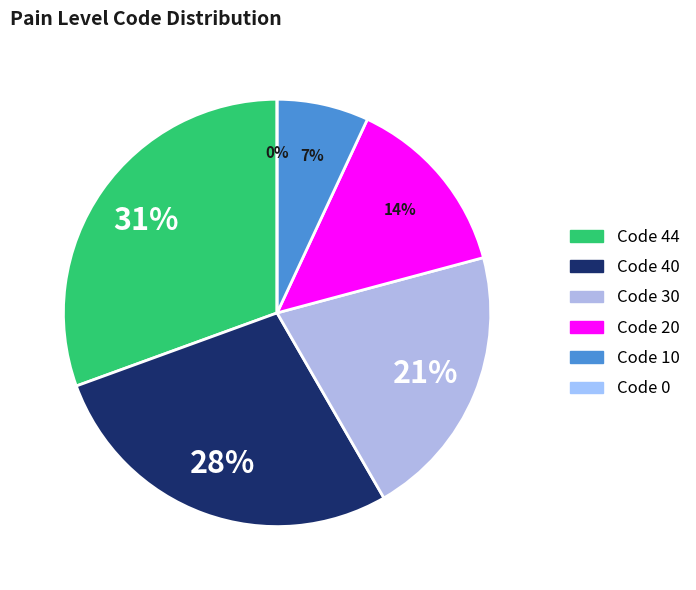

How many segments does this pie chart have?

6